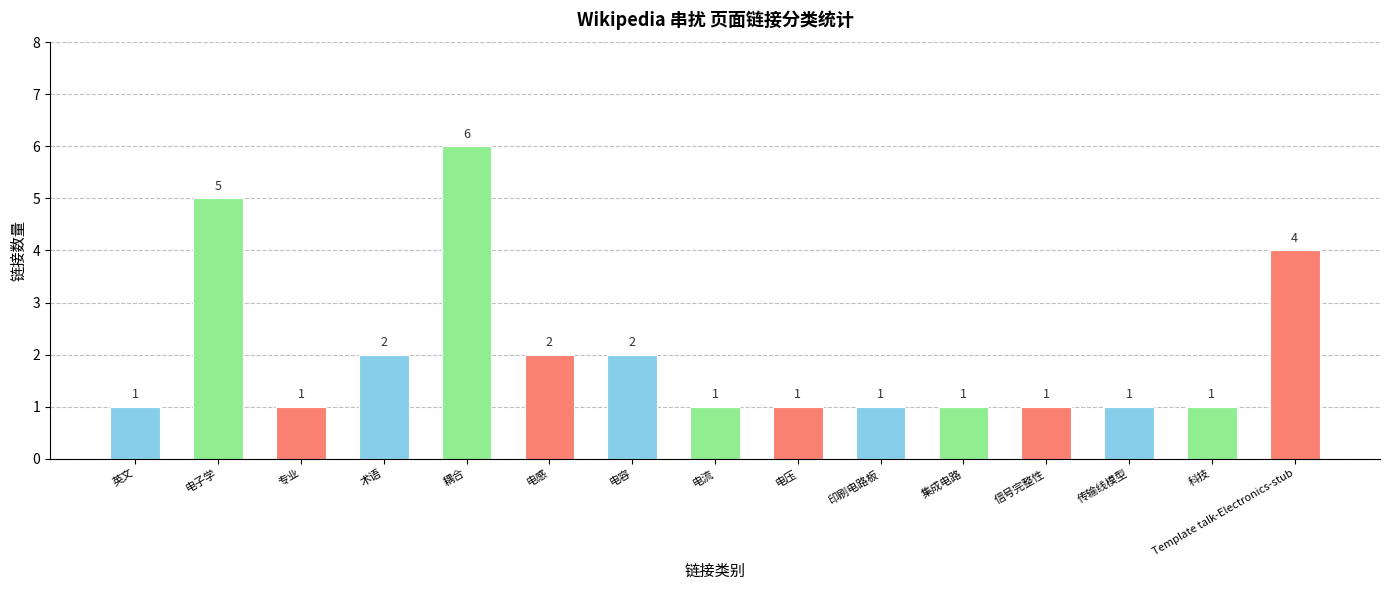

Which label corresponds to the largest value in the chart?

耦合